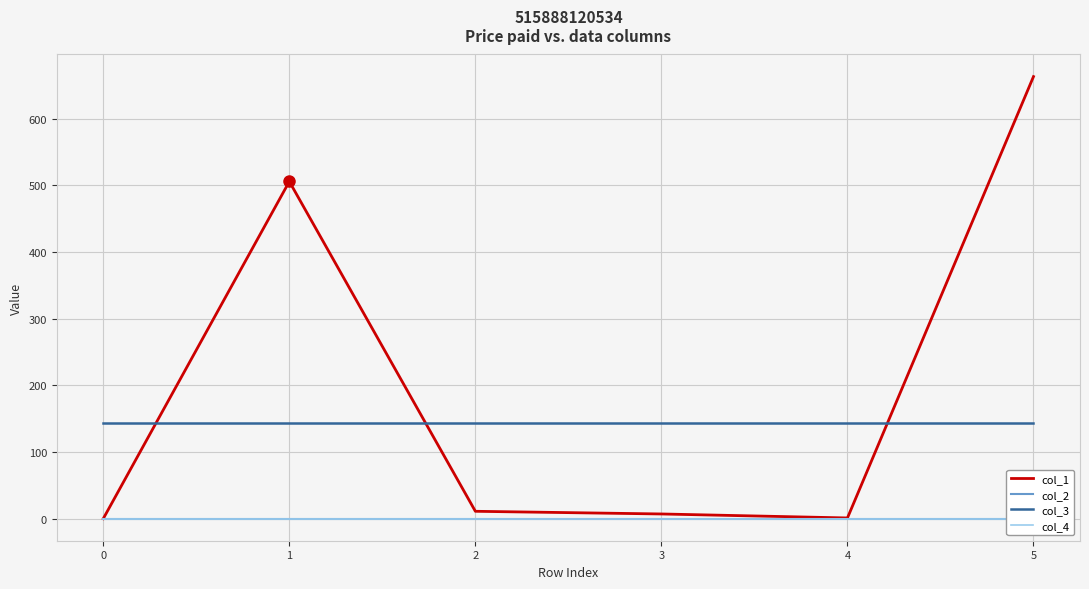

True or false: col_2 has more than 0 points higher than both neighbors.

False